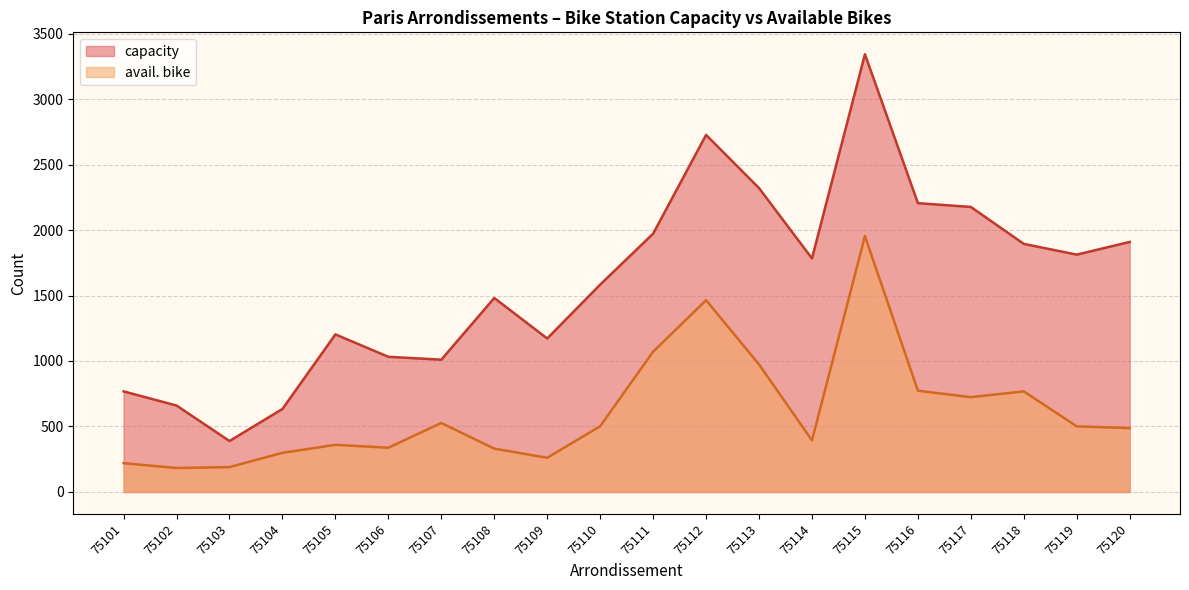

Which series has the largest range (max minus min)?

capacity